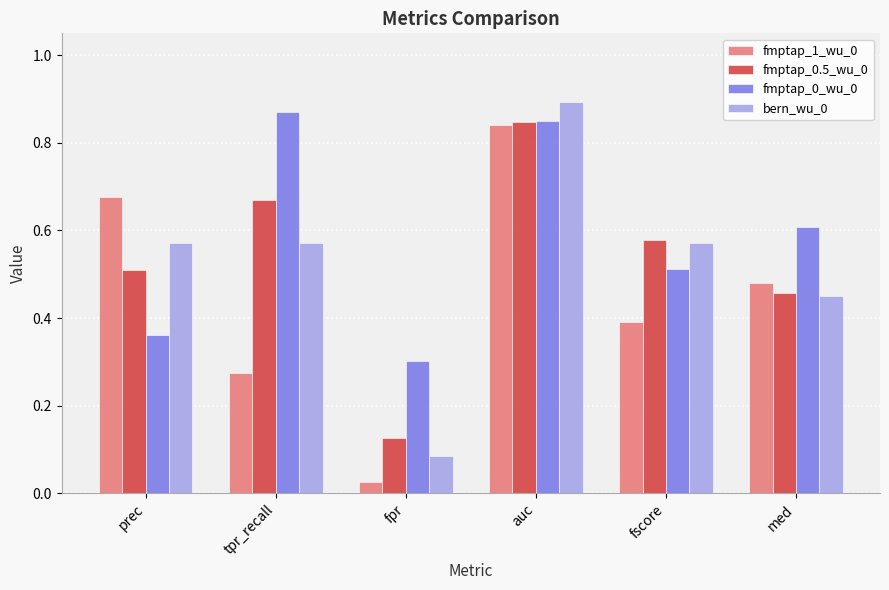

At which category does the chart reach its peak across all series?

auc